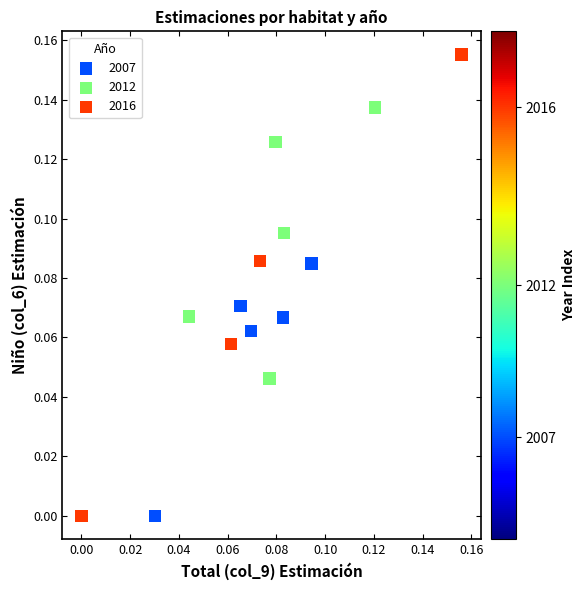

Which series contains the highest Y value?

2016